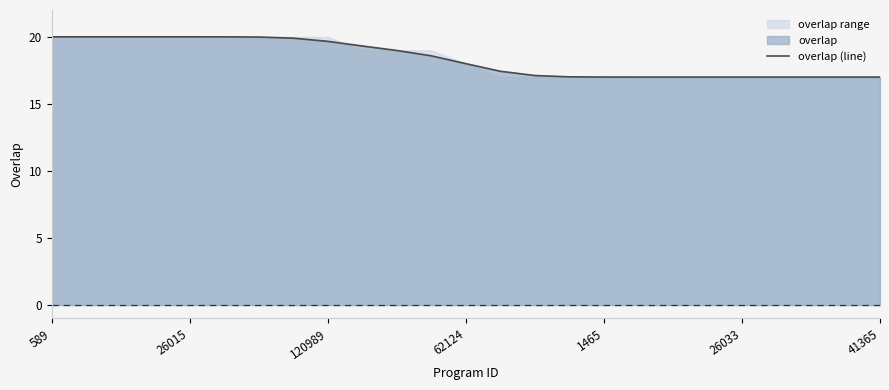

Reading left to right, what are all the values shown in this chart?

20.0	20.0	20.0	20.0	20.0	20.0	20.0	19.9	19.7	19.3	19.0	18.6	18.0	17.4	17.1	17.0	17.0	17.0	17.0	17.0	17.0	17.0	17.0	17.0	17.0